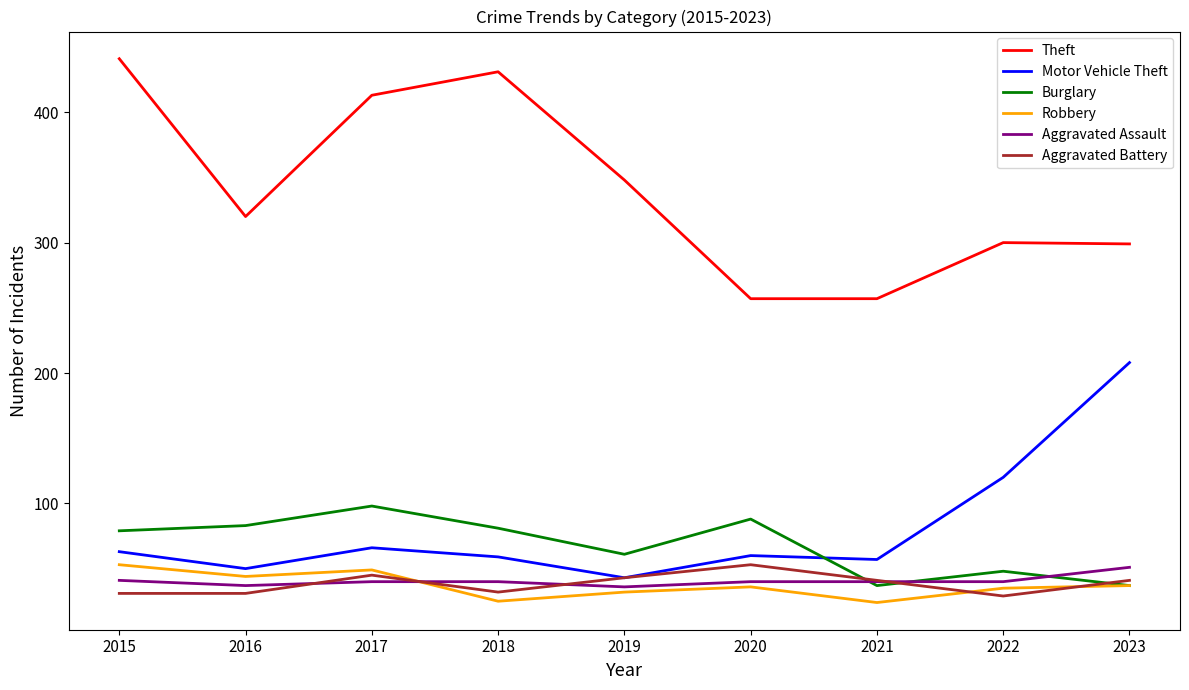

The value of Aggravated Assault at 2015 is 41. True or false?

True